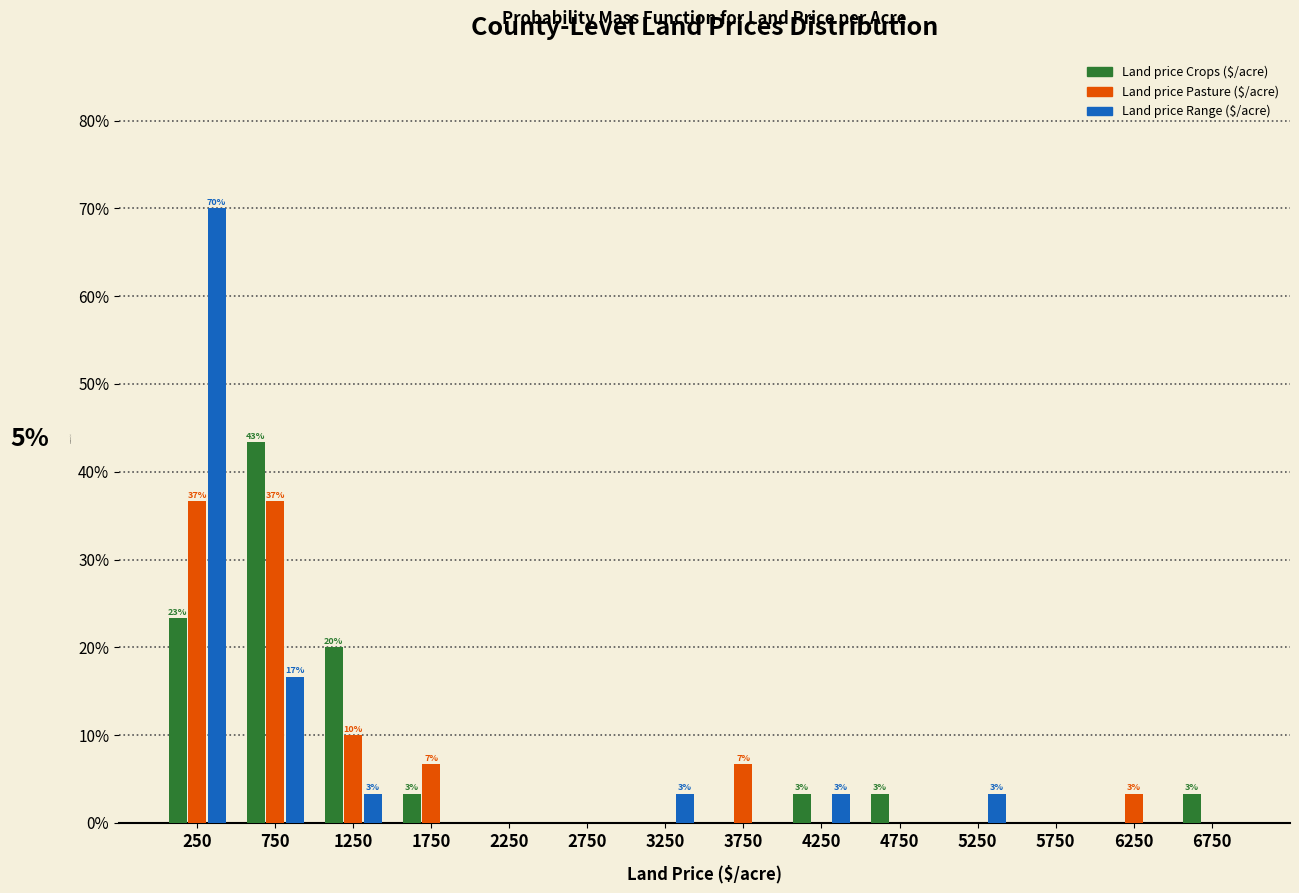

In the Land price Range ($/acre) series, which range on the x-axis has the tallest bar?

0 to 500